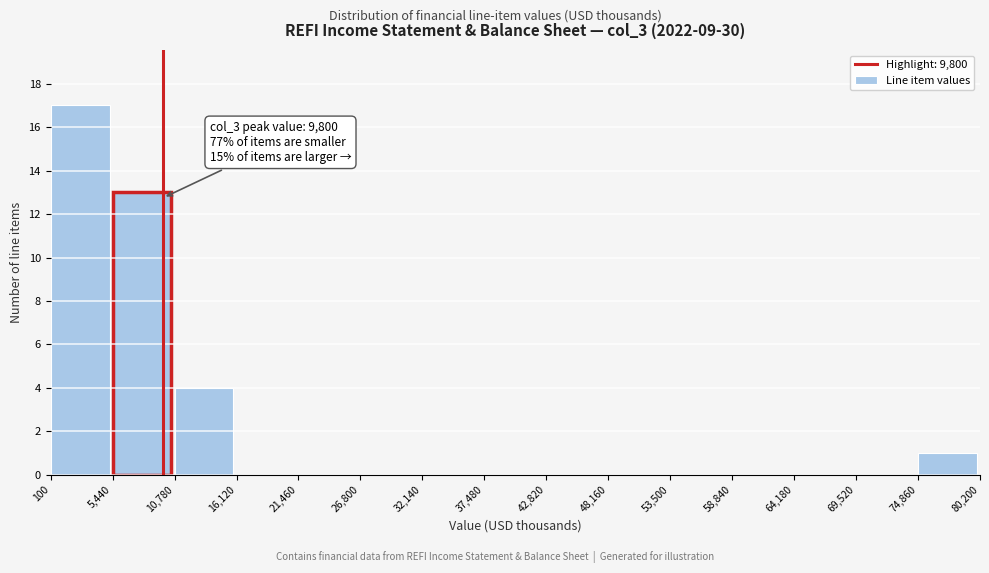

Over which range of the x-axis is the bar tallest?

100 to 5,440